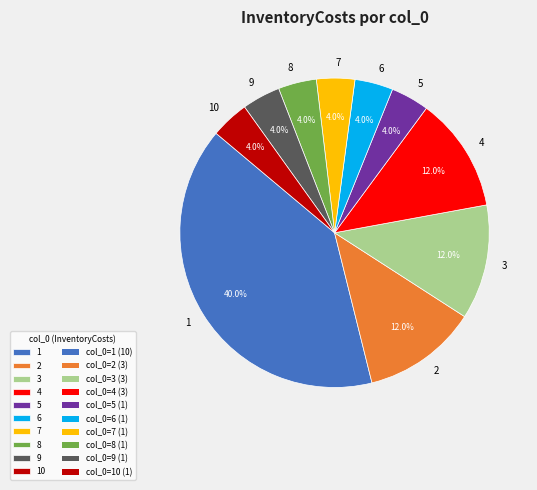

Which has a higher value, 9 or 4?

4